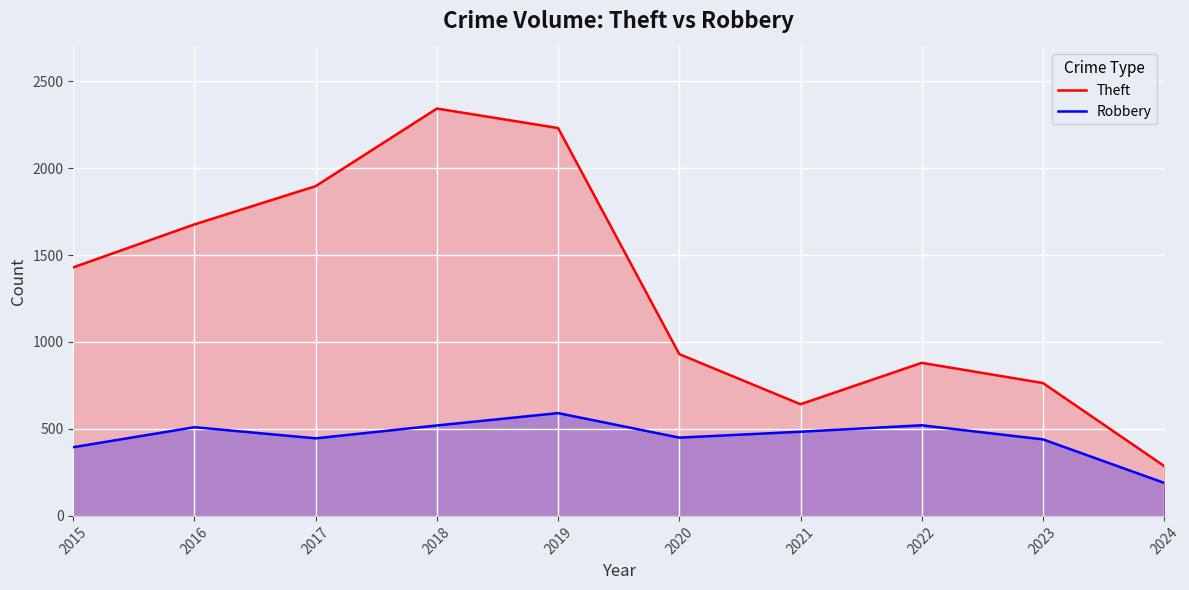

Rank the series at 2016 from lowest to highest value.

Robbery, Theft